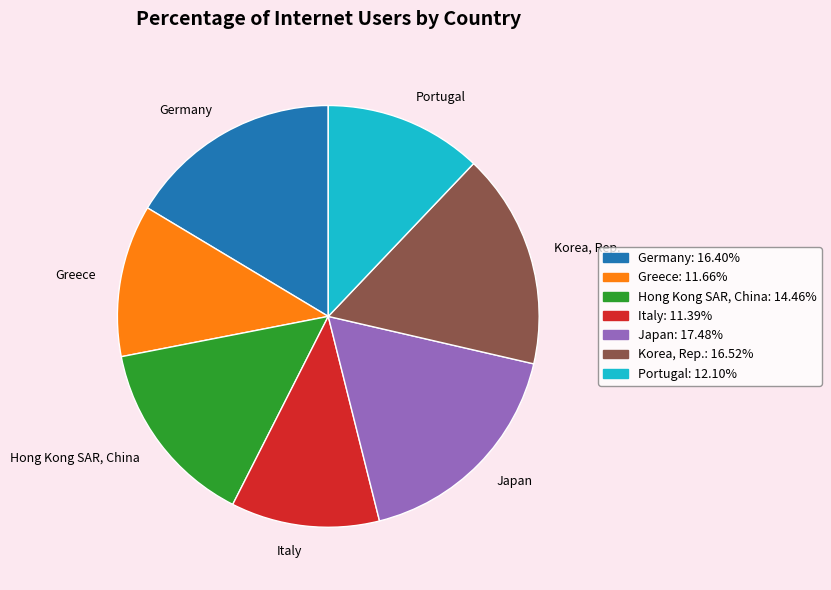

Is there any slice that represents more than half of the pie?

No